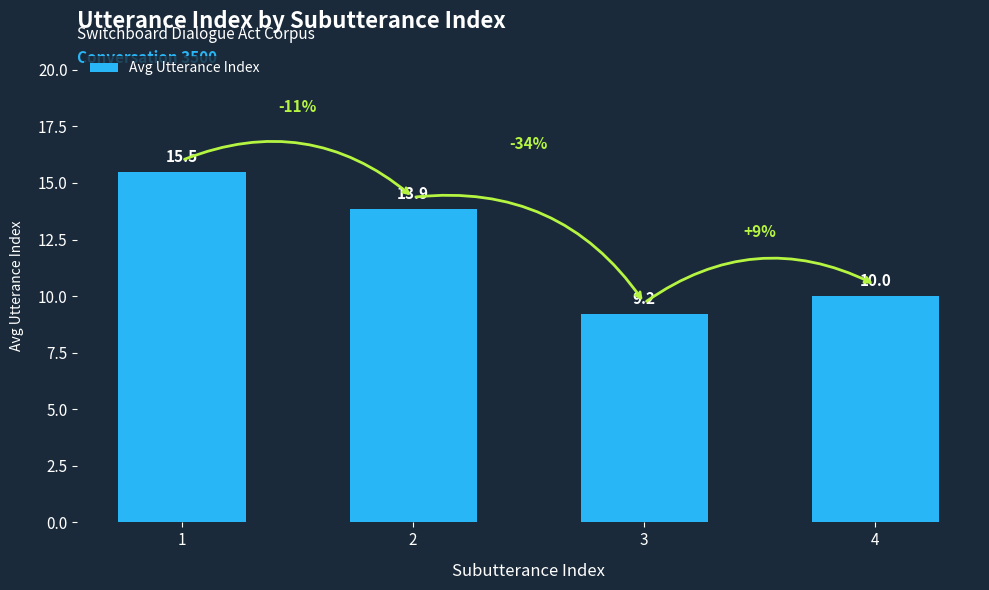

Reading right to left, list all the values displayed in this chart.

10.0	9.2	13.9	15.5